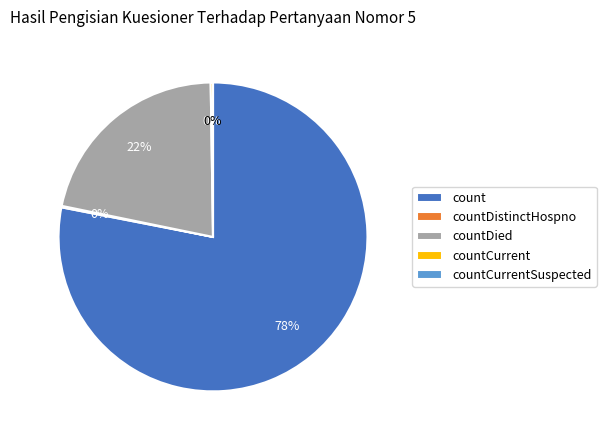

Combined, do countDied and countCurrentSuspected account for over 50%?

No